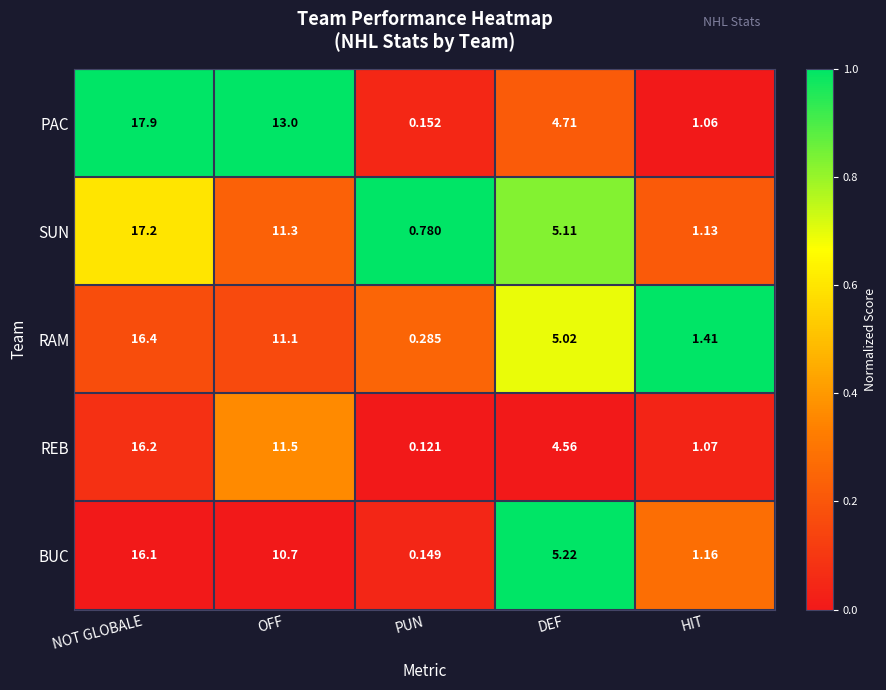

At which category does the chart reach its minimum across all series?

PUN